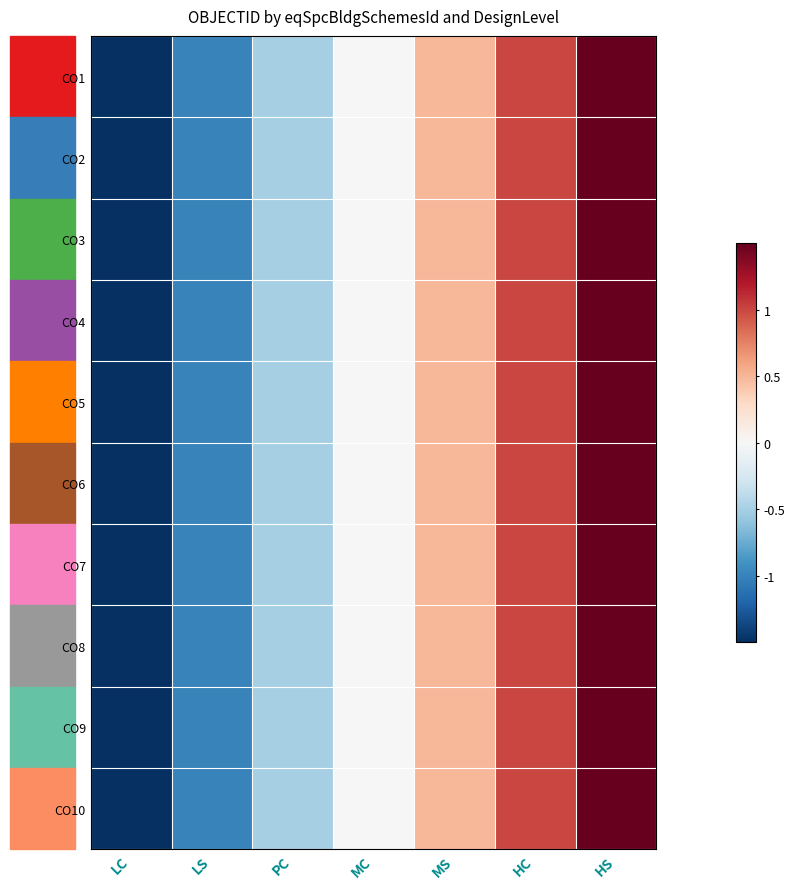

Rank the series by their maximum value, from lowest to highest.

CO1, CO2, CO3, CO4, CO5, CO6, CO7, CO8, CO9, CO10